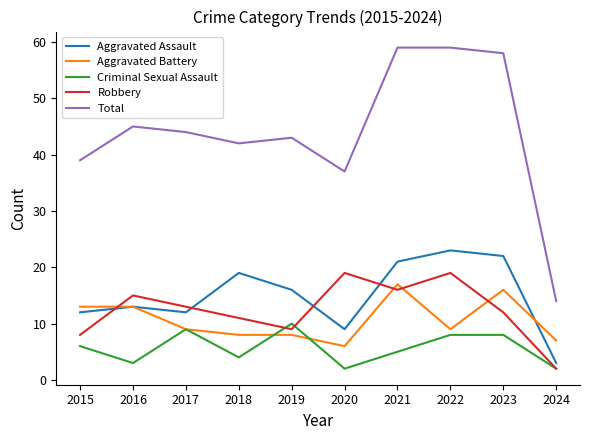

How many series are shown in this chart?

5